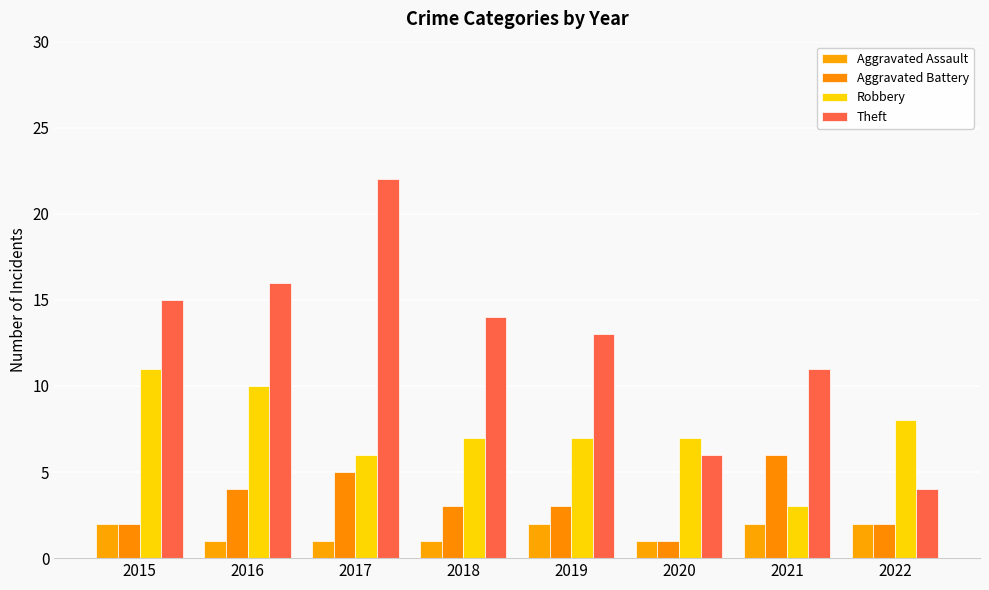

Is it true that Aggravated Assault equals 2 at 2019?

True